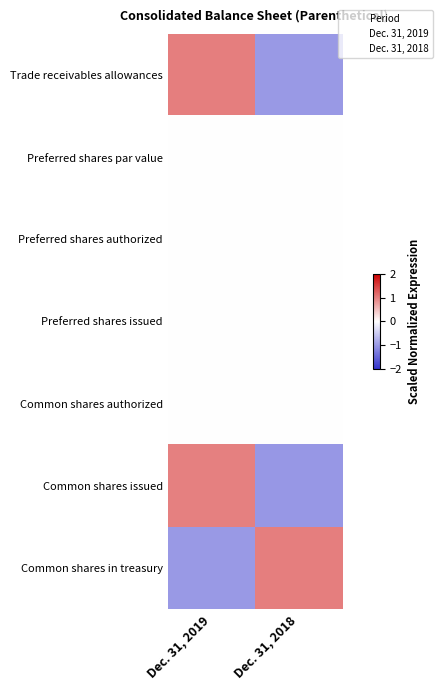

Reading left to right, transcribe all the data shown in this chart.

Trade receivables allowances: Dec. 31, 2019=1.0	Dec. 31, 2018=-1.0
Preferred shares par value: Dec. 31, 2019=0.0	Dec. 31, 2018=0.0
Preferred shares authorized: Dec. 31, 2019=0.0	Dec. 31, 2018=0.0
Preferred shares issued: Dec. 31, 2019=0.0	Dec. 31, 2018=0.0
Common shares authorized: Dec. 31, 2019=0.0	Dec. 31, 2018=0.0
Common shares issued: Dec. 31, 2019=1.0	Dec. 31, 2018=-1.0
Common shares in treasury: Dec. 31, 2019=-1.0	Dec. 31, 2018=1.0